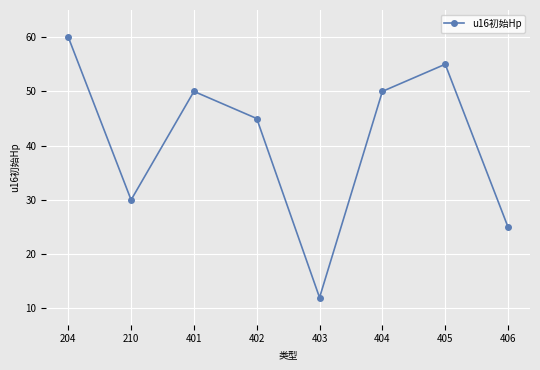

The value at 406 is 25. True or false?

True